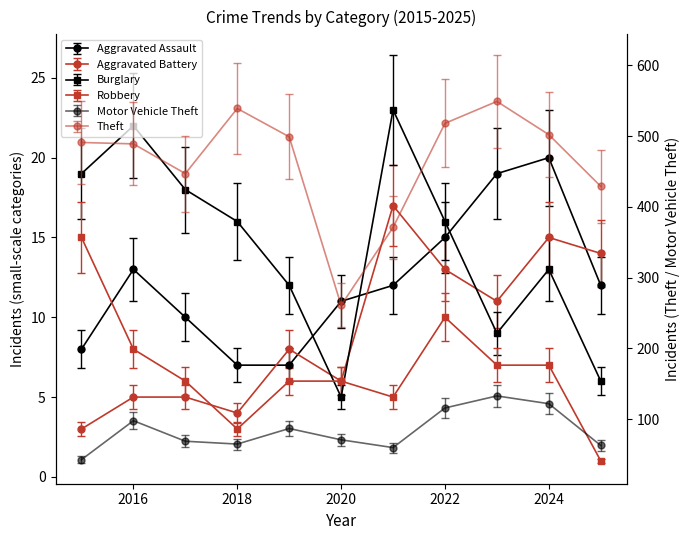

How many data points in Motor Vehicle Theft are less than 71?

5